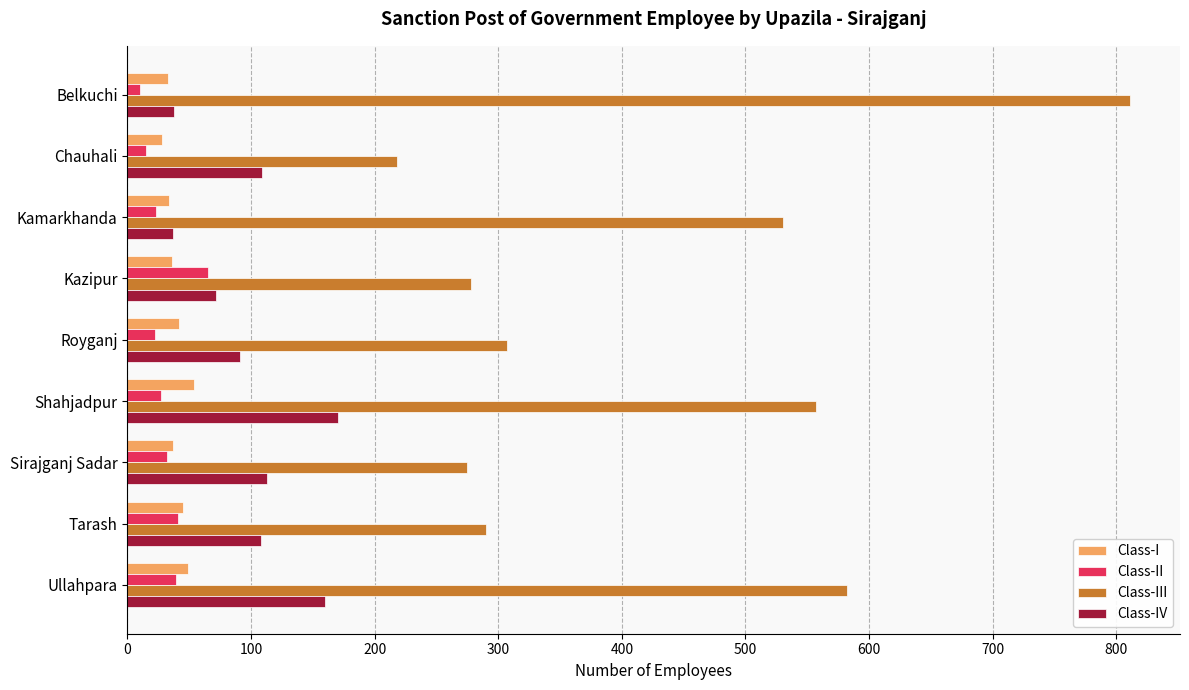

What is the average value of the Class-II series?

30